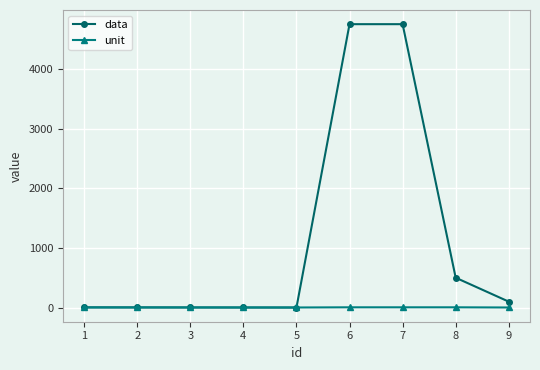

What is the greatest value displayed?

4750